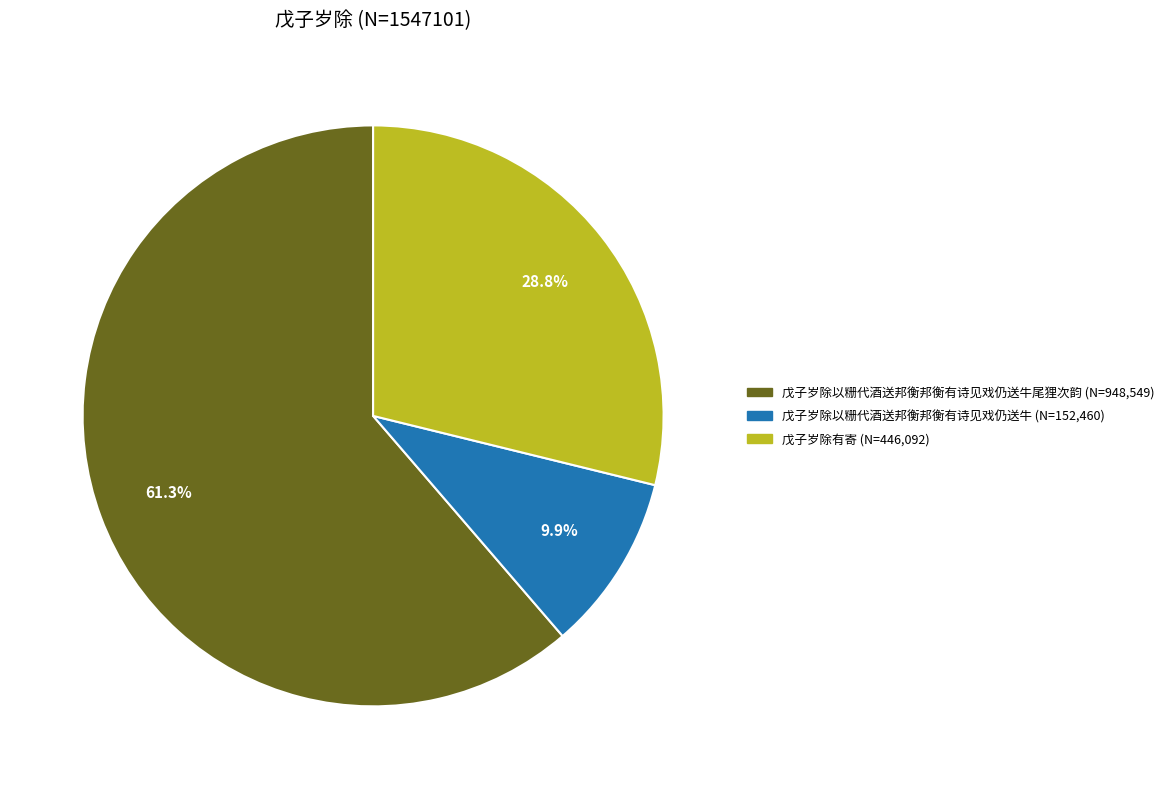

How many segments does this pie chart have?

3